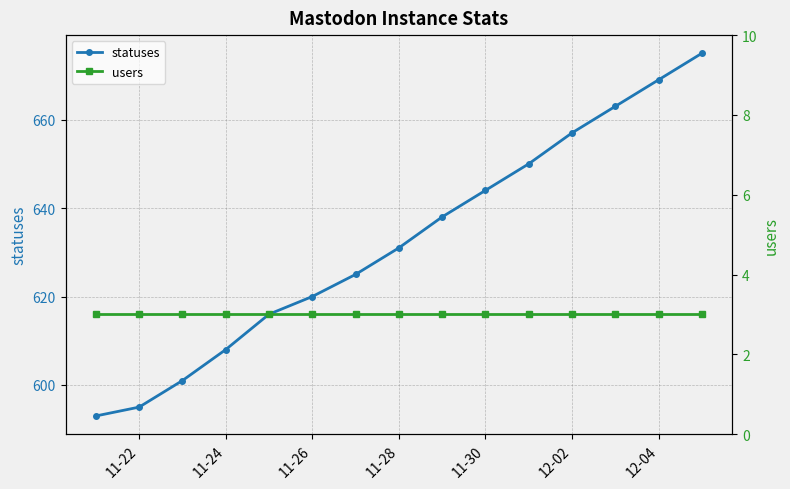

True or false: users has more than 2 interior local peaks.

False